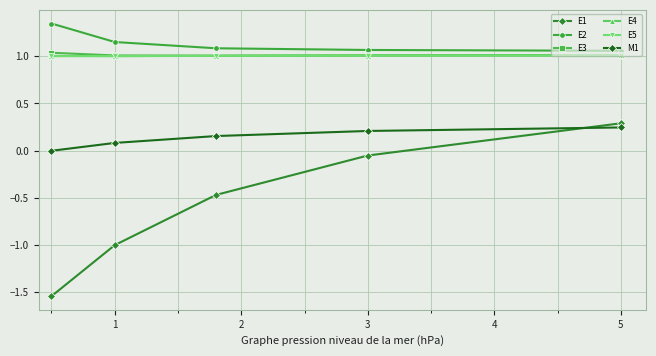

Which series has the largest range (max minus min)?

E1